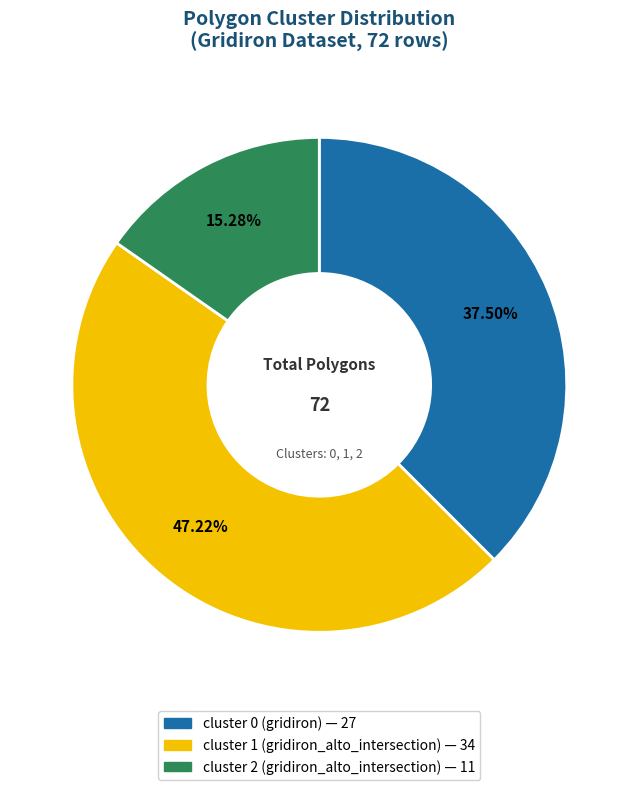

Does any single category account for the majority?

No